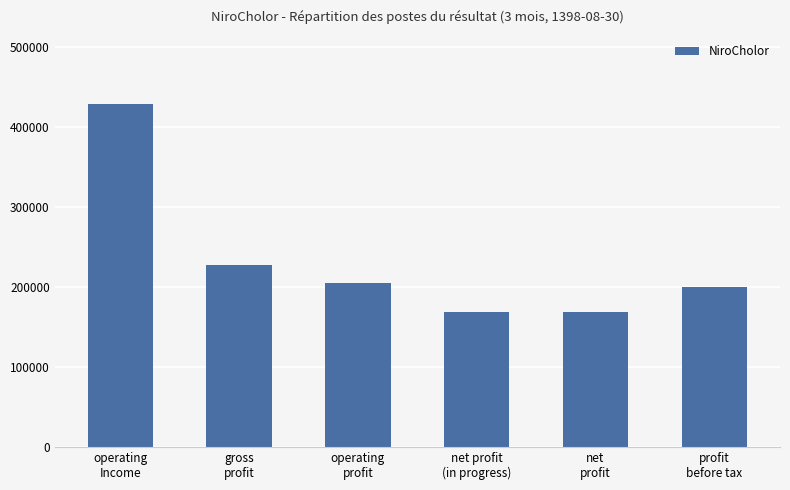

What is the average value?

233040